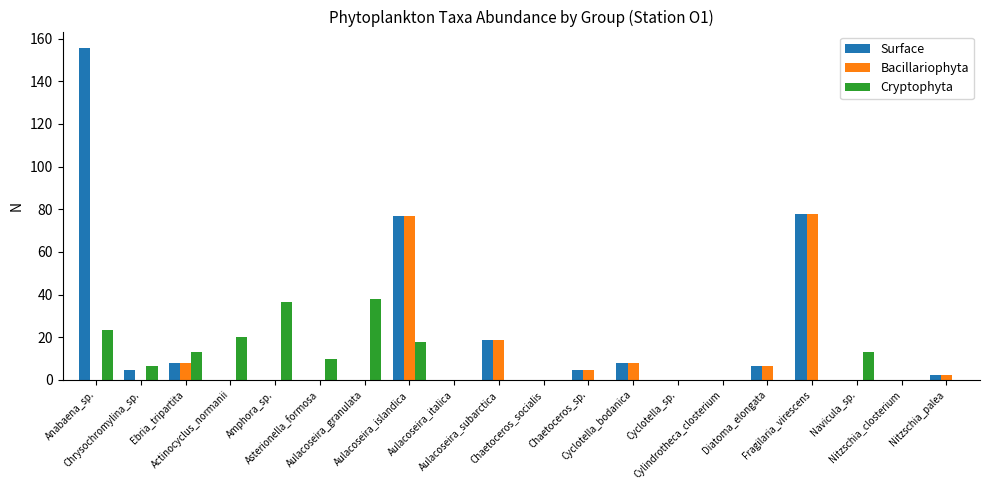

How many values in the Surface series exceed 2?

10